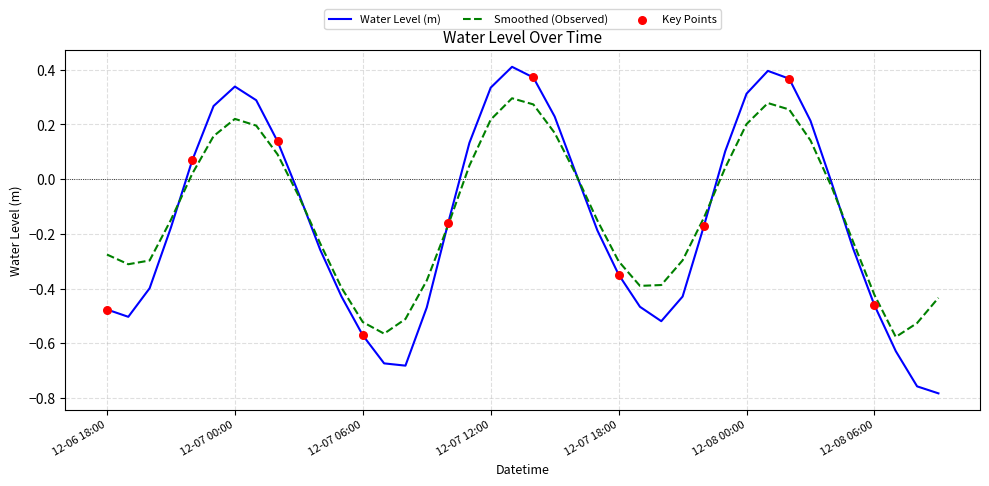

Which series has the widest spread of values?

Water Level (m)